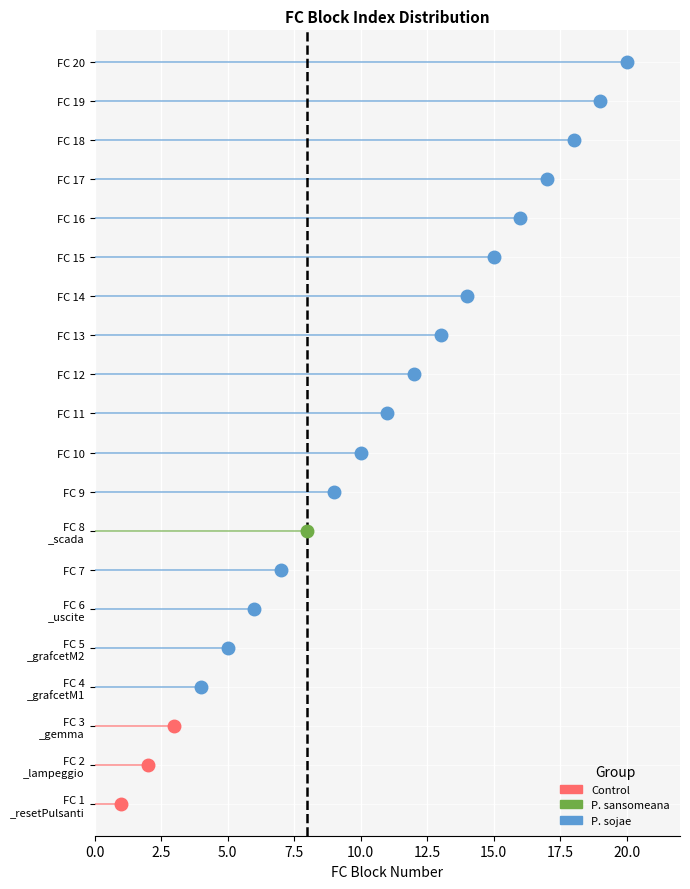

The value at FC 3
_gemma is 3. True or false?

True